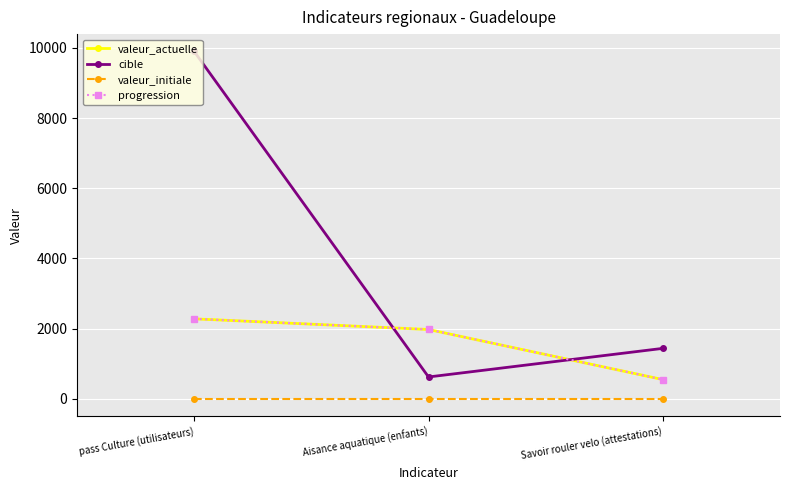

Does the chart have visible grid lines?

Yes